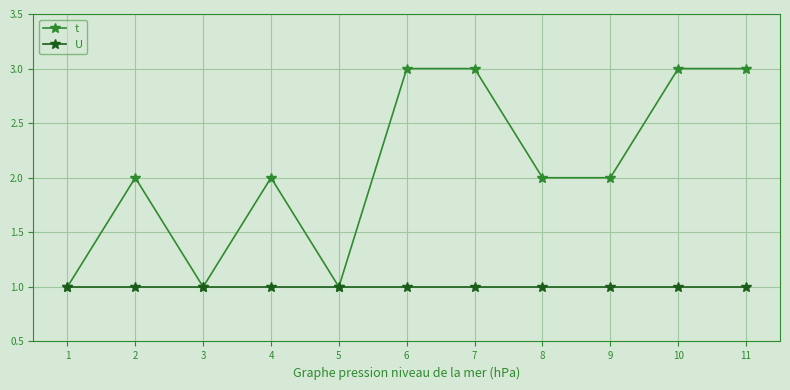

List the series in order of their overall mean, lowest first.

U, t